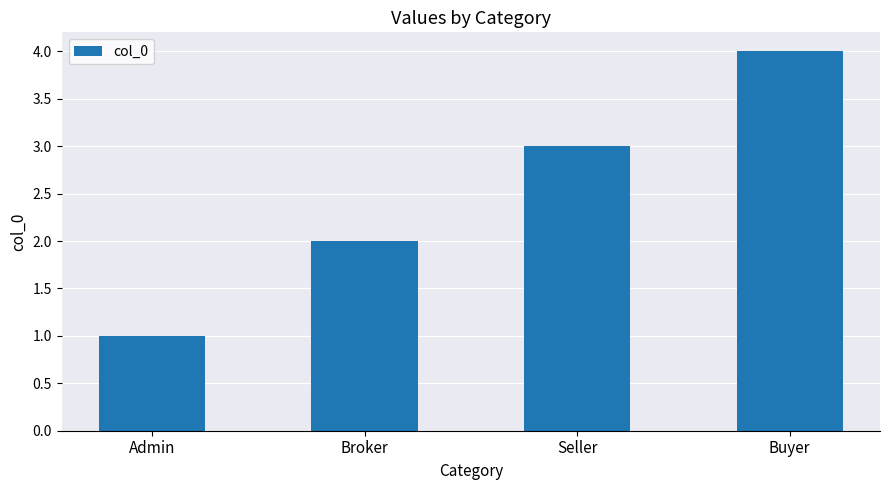

Approximately how many times larger is the value at Broker compared to Seller?

0.7